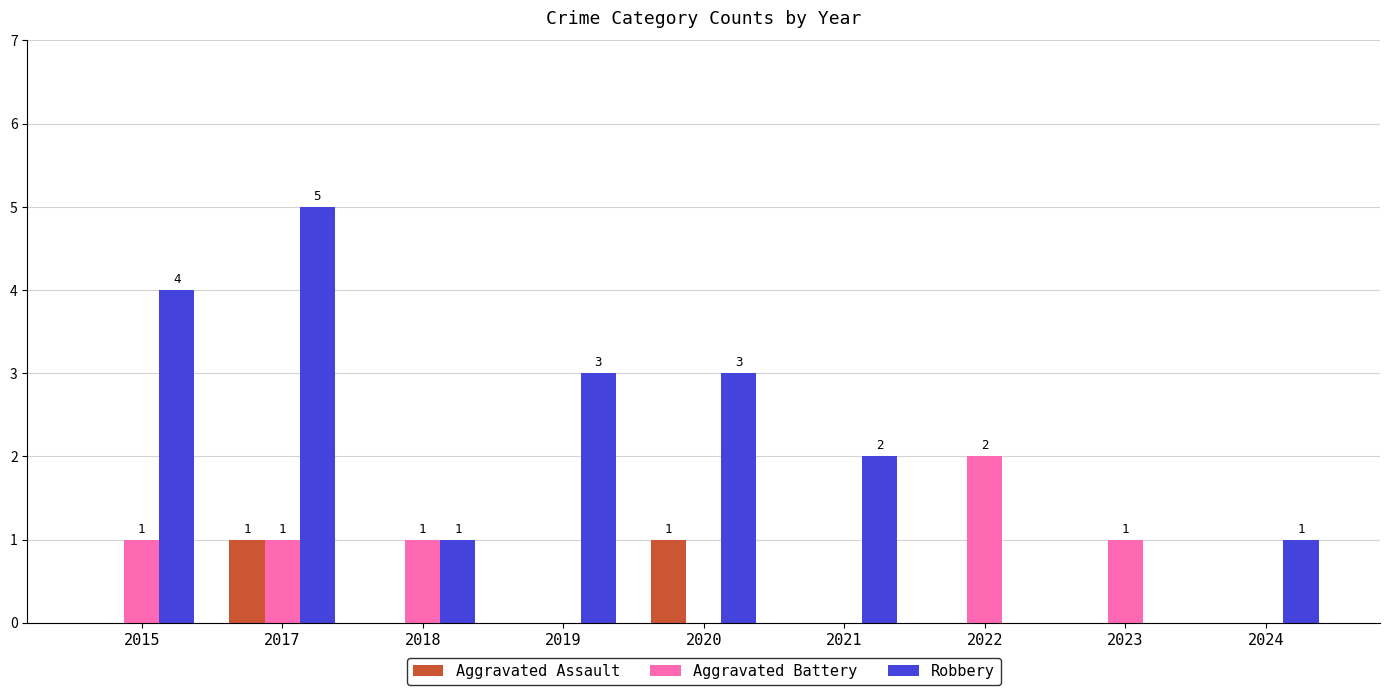

What is the greatest value displayed?

5